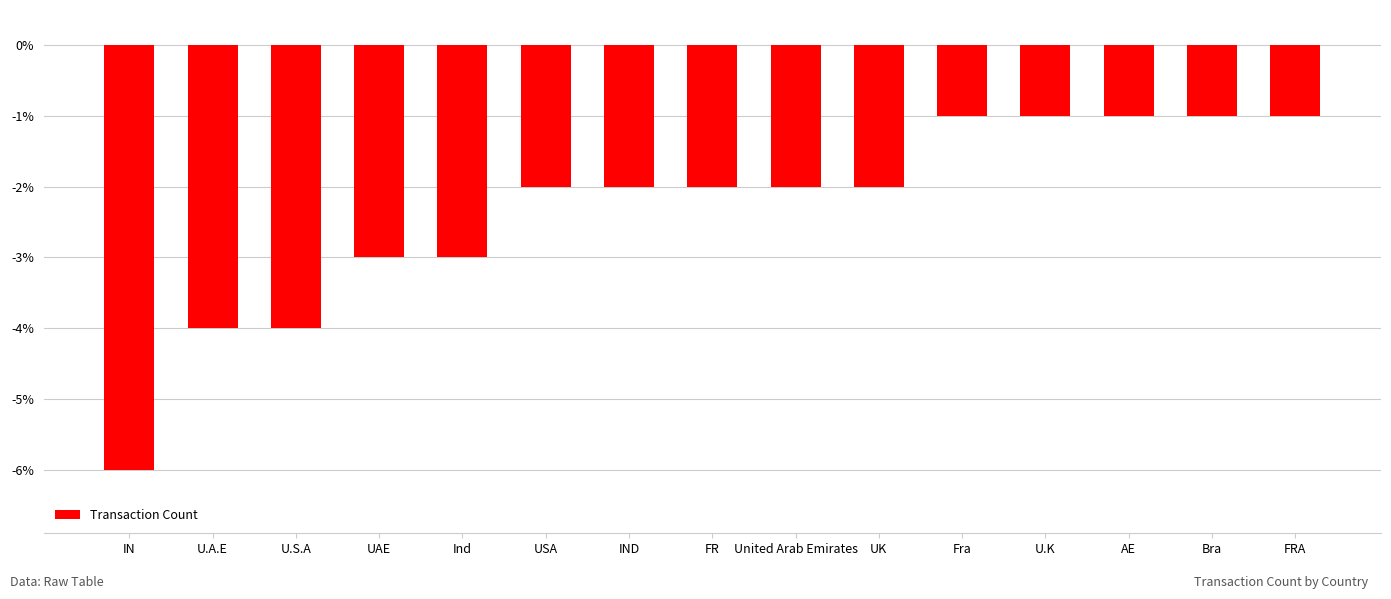

What position from the right is United Arab Emirates?

7